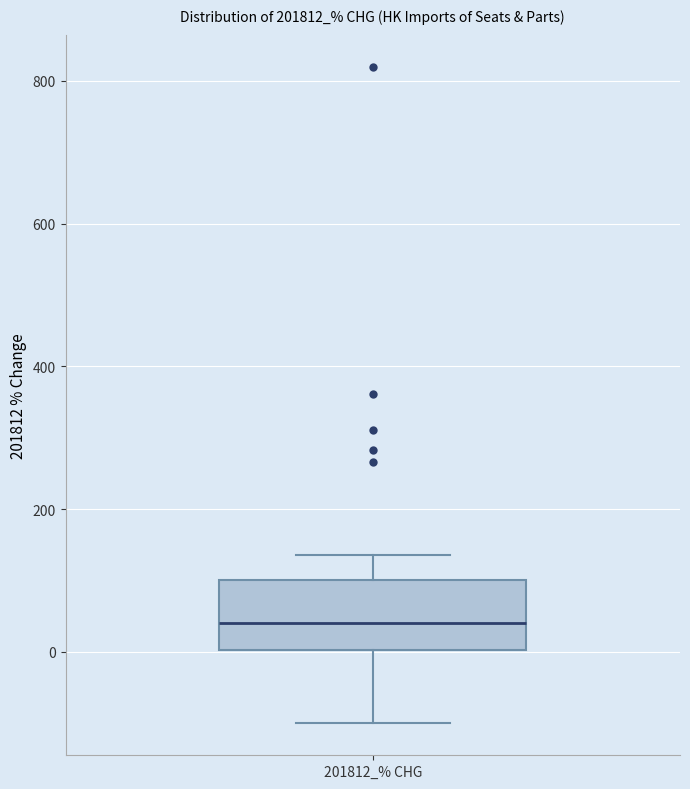

Transcribe this box plot: give where the median line is, the range the box spans, and where the two whiskers end, as read against the y-axis. The values are not printed on the chart, so give them approximately, as read against the axis.

median 40, box 0 to 100, whiskers -100 to 140